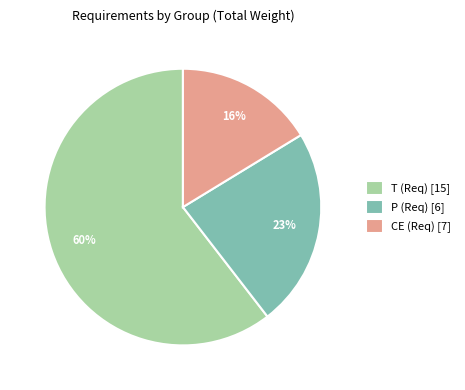

Is the sum of CE (Req) [7] and P (Req) [6] greater than half?

No